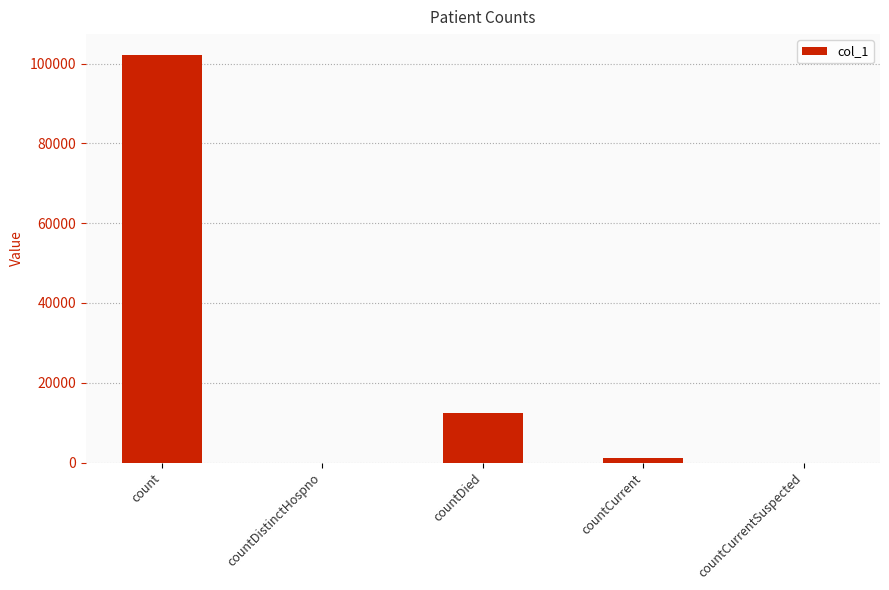

Are the bars horizontal?

No